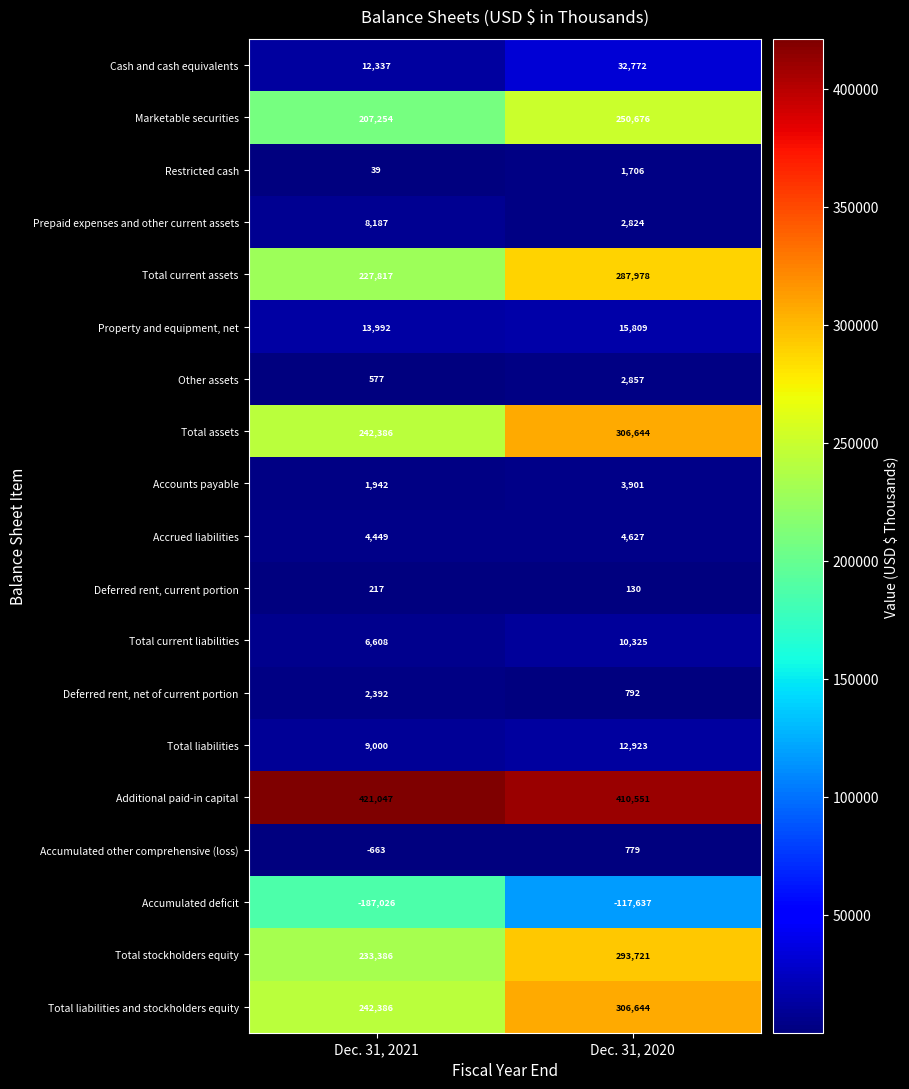

What is the lowest value of the Other assets series?

577